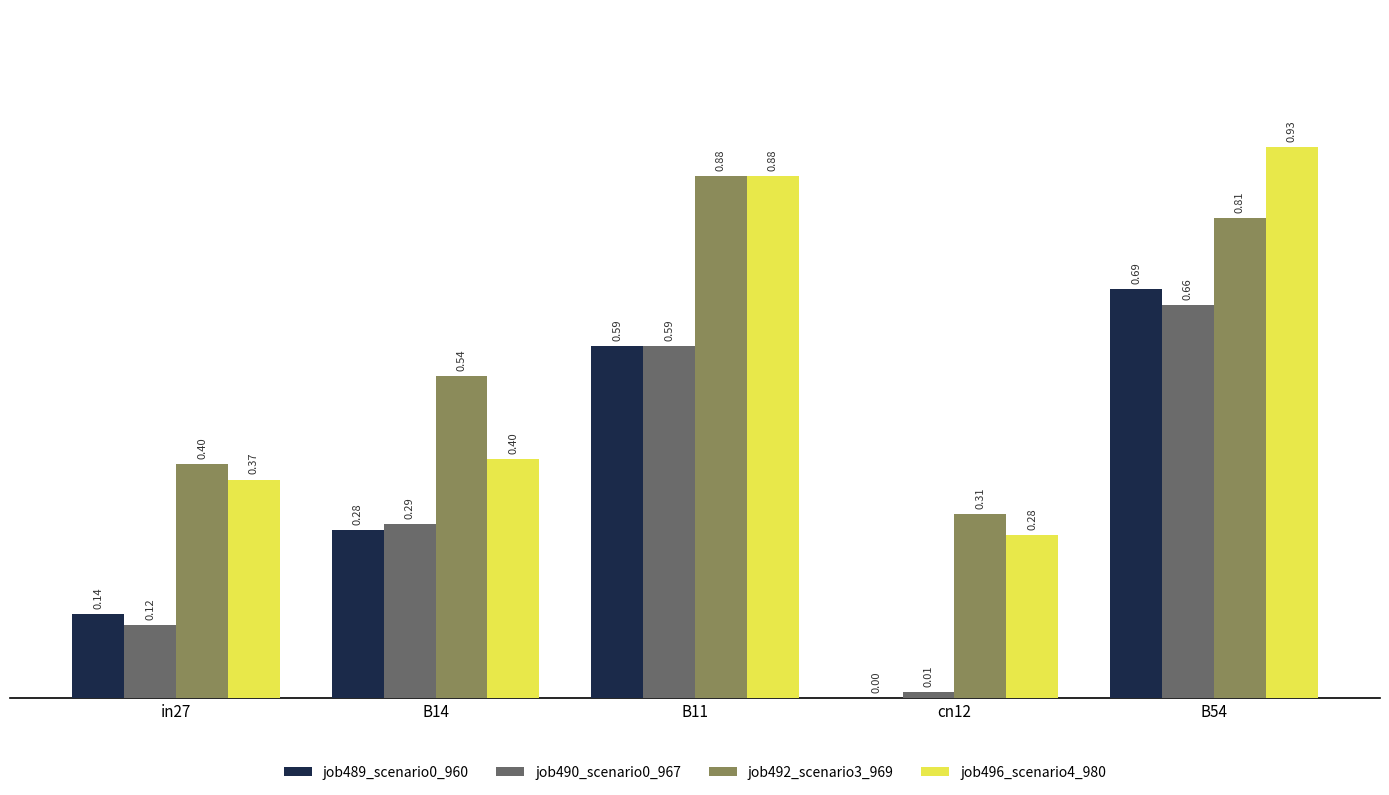

Count the number of categories in the chart.

5